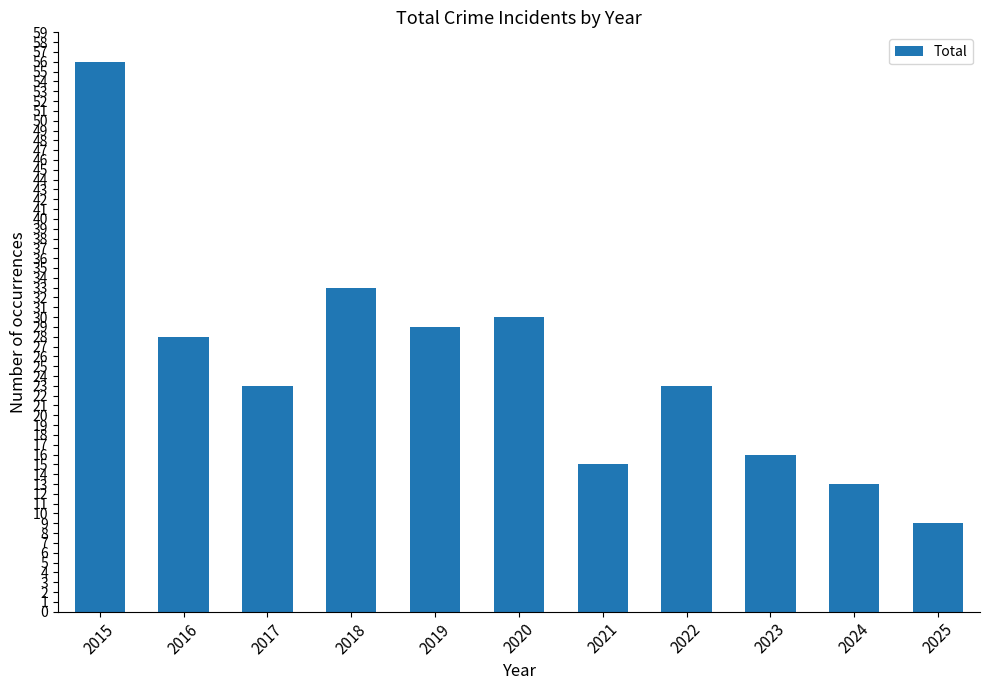

What is the sum of the values at 2016 and 2015?

84